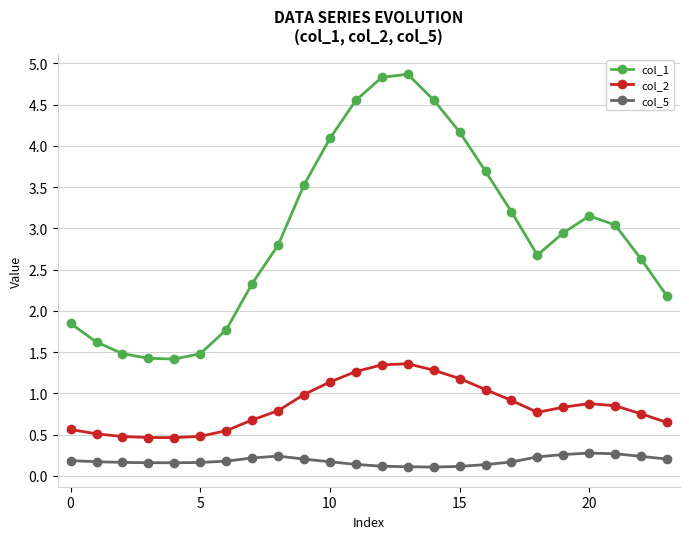

What is the difference between the second highest and second lowest values in the col_1 series?

3.4